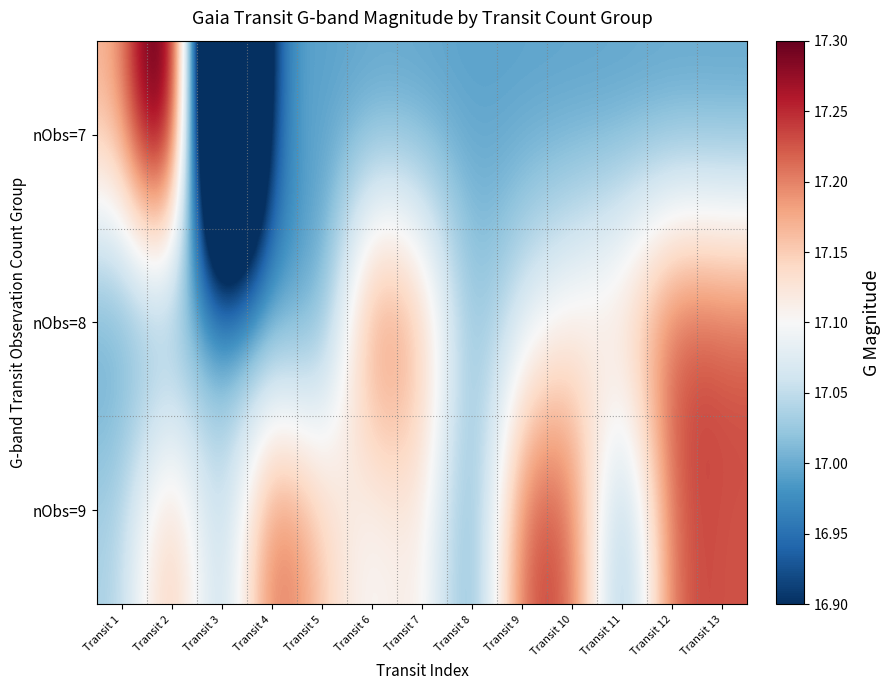

Which series has the largest total across all categories?

nObs=9